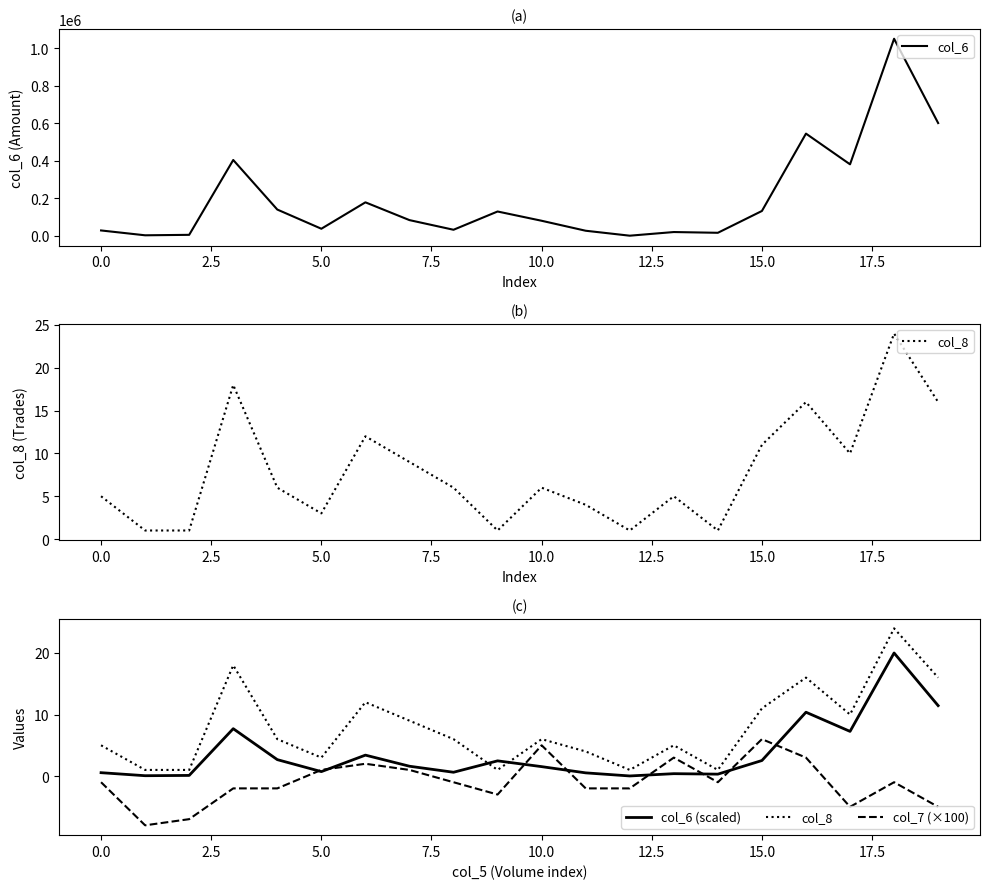

What is the sum of the col_6 (scaled) values at 15 and 13?

2.9